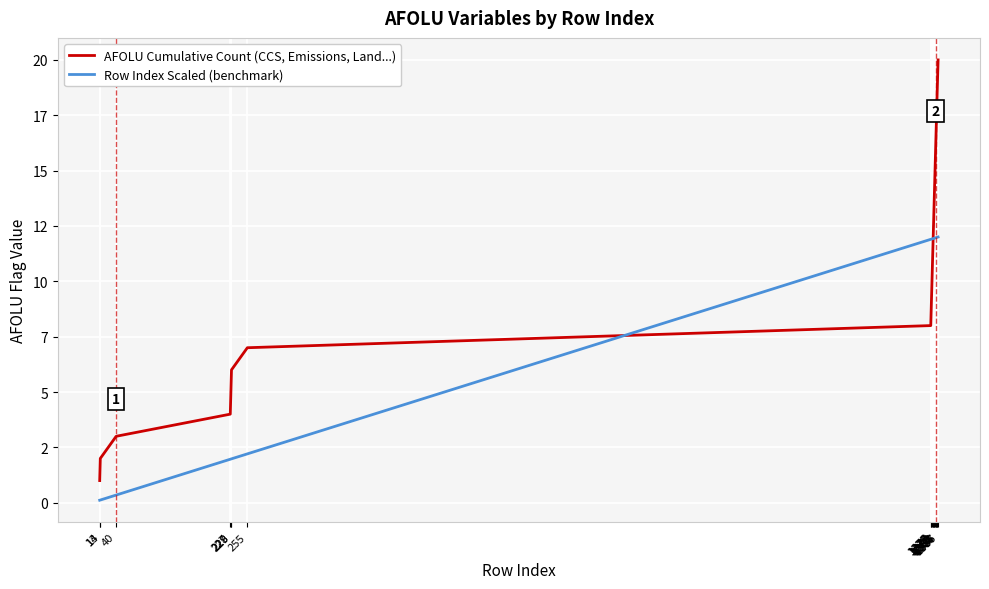

At which category does the chart reach its peak across all series?

1387